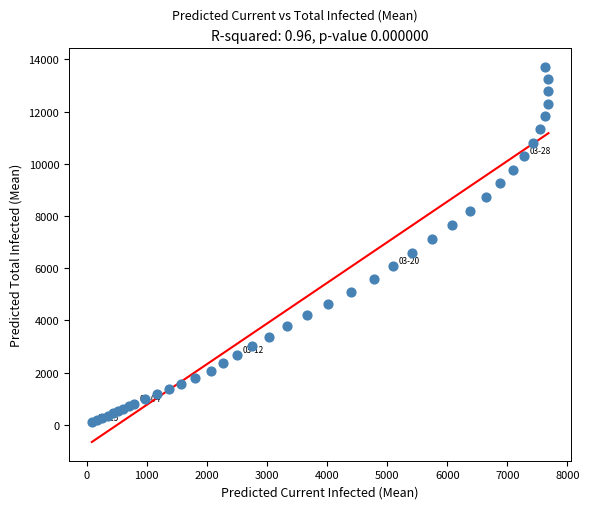

What is the range of X values (max minus min)?

7596